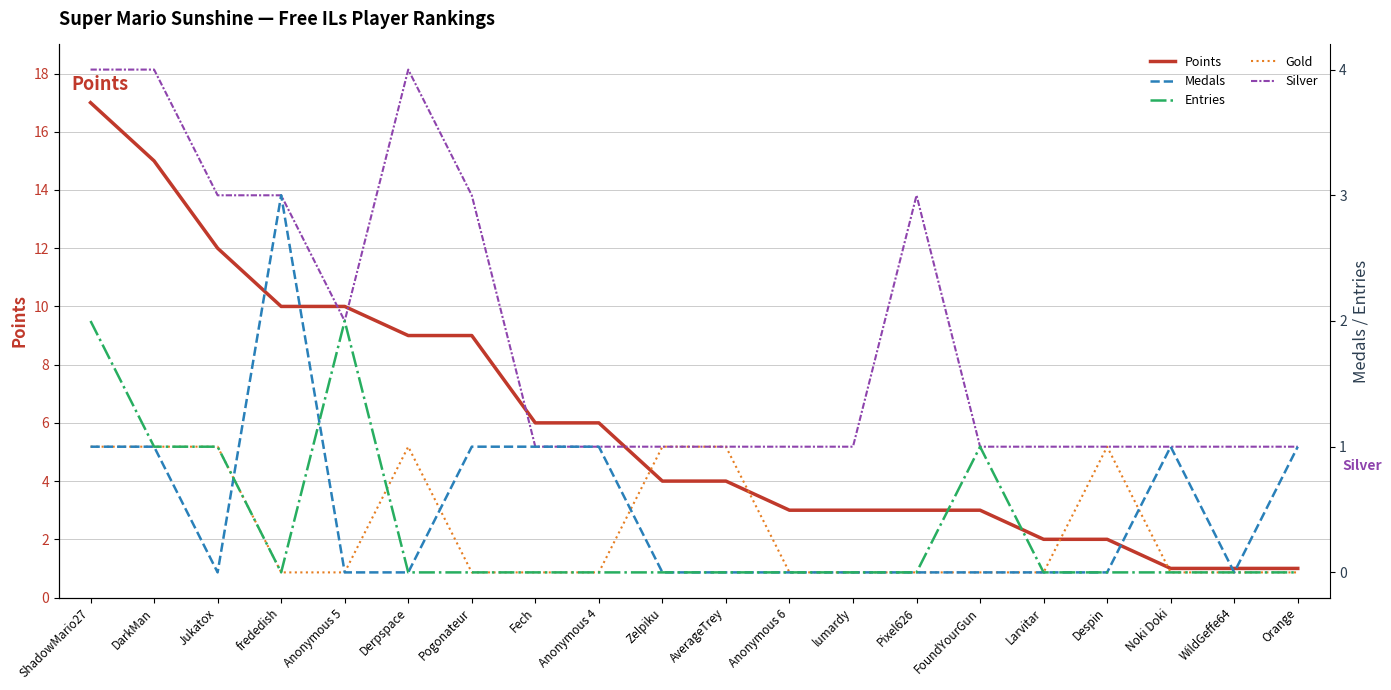

Is this an area chart (filled region under the line)?

No